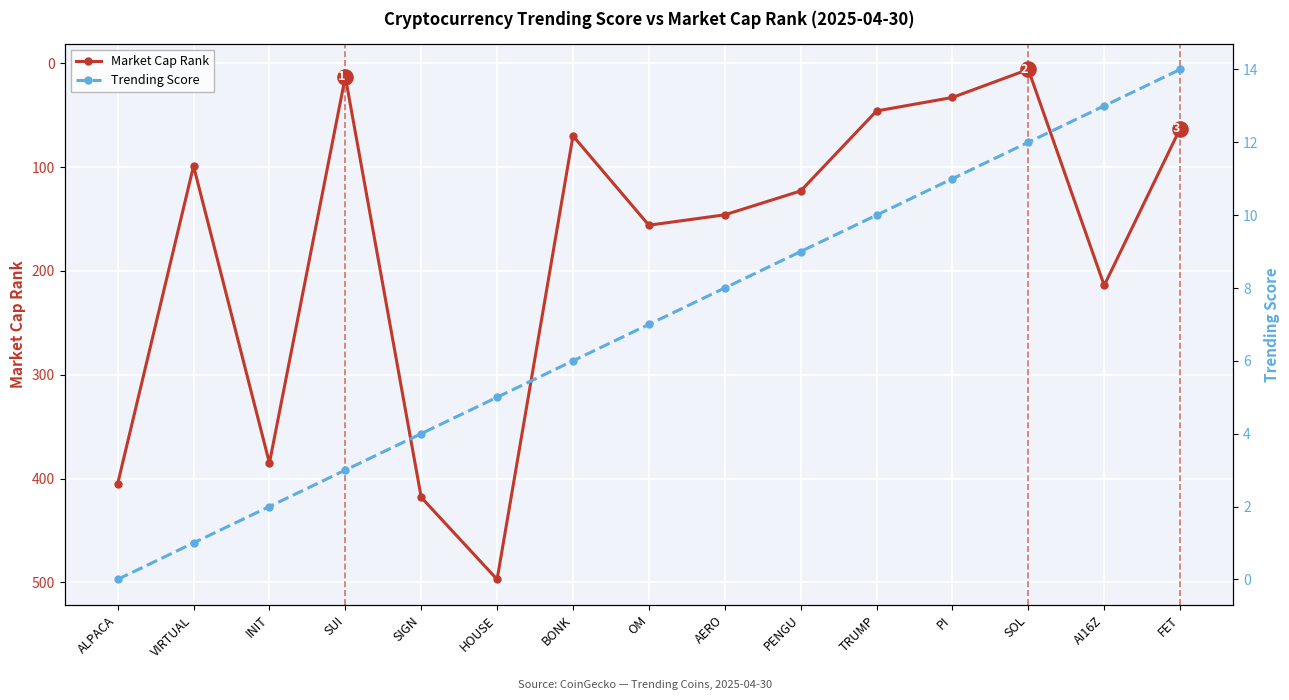

At how many categories does at least one series exceed 249?

4